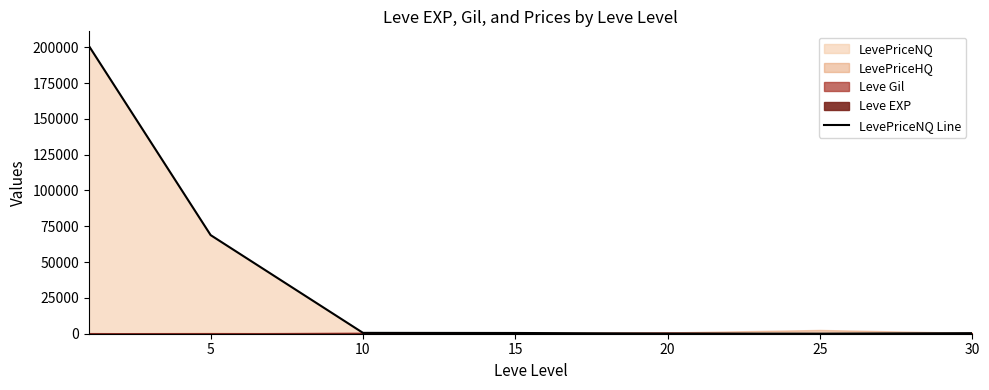

True or false: there are more than 1 points higher than both neighbors.

False